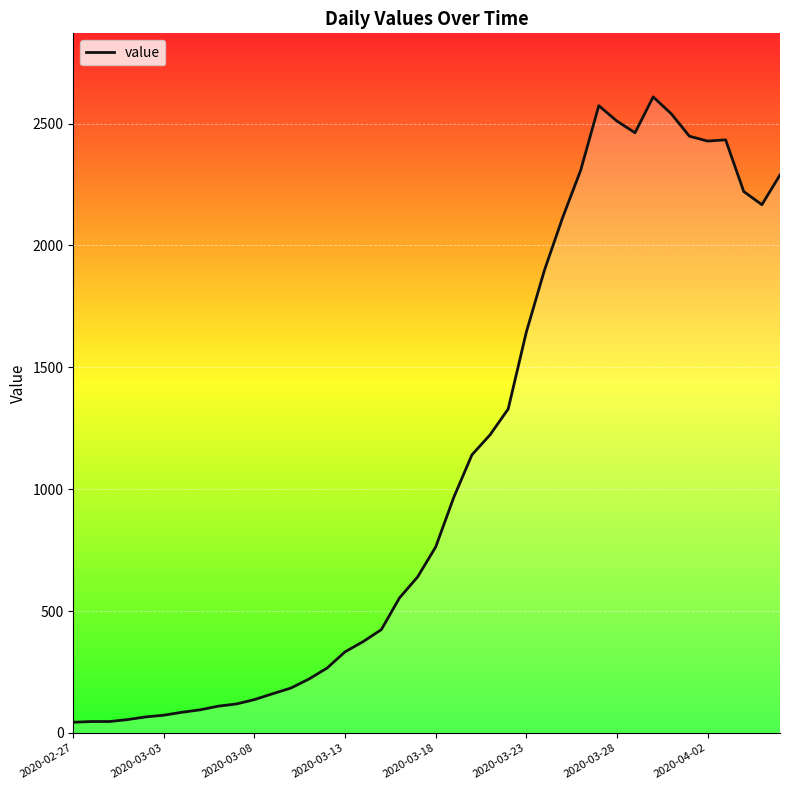

What is the difference between the maximum and minimum values?

2565